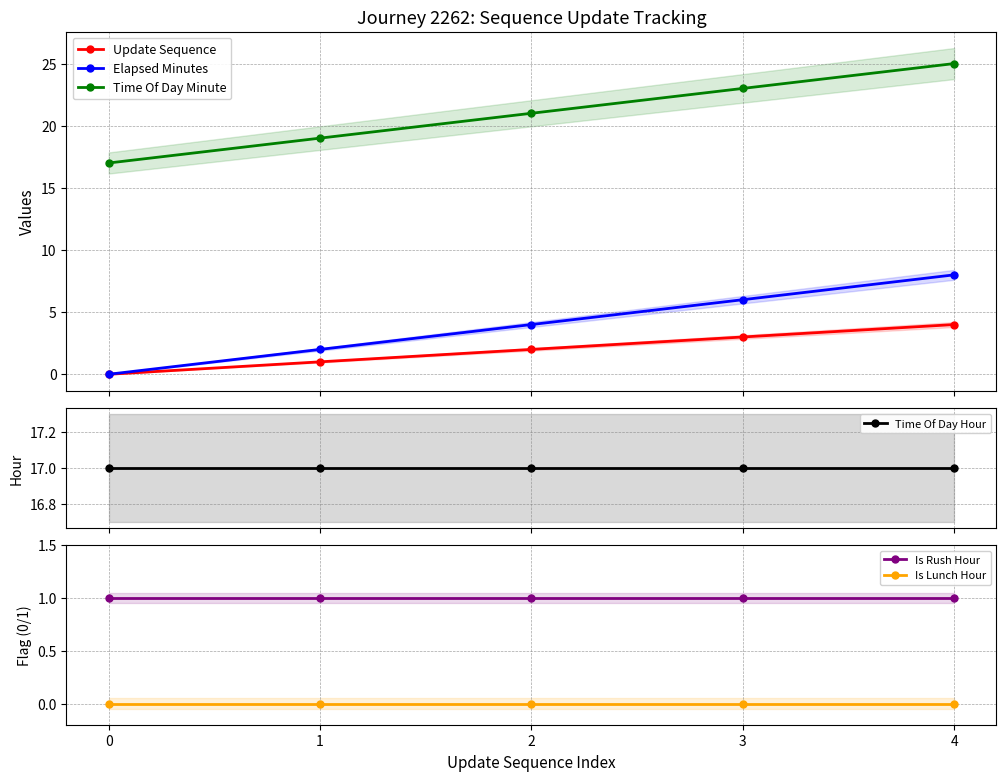

True or false: Time Of Day Minute and Elapsed Minutes intersect in this chart.

False